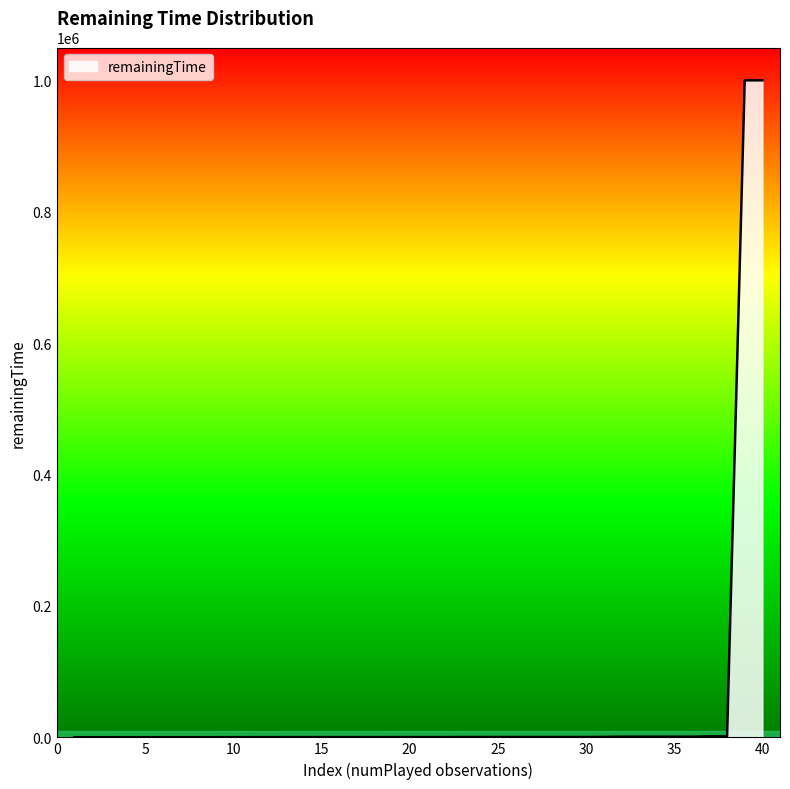

The value at 40 is 999900.0. True or false?

True